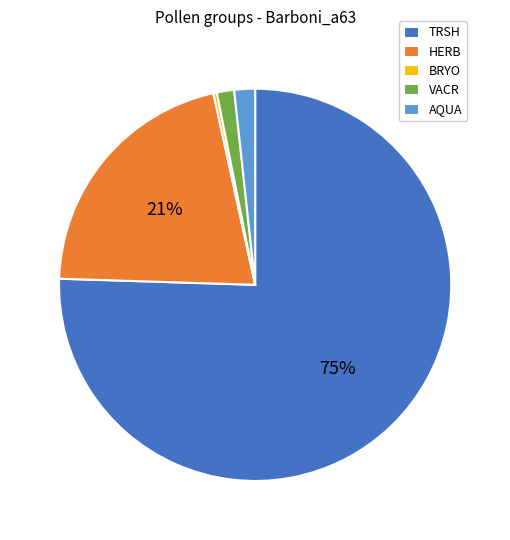

Count the number of slices in the pie.

5